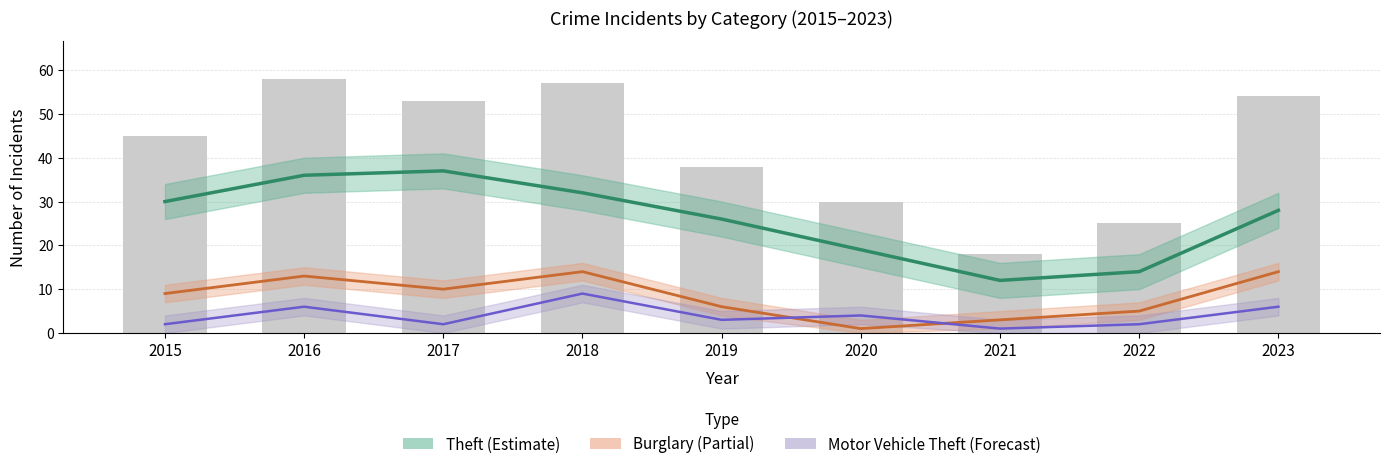

Which series changed the most between 2018 and 2020?

Theft